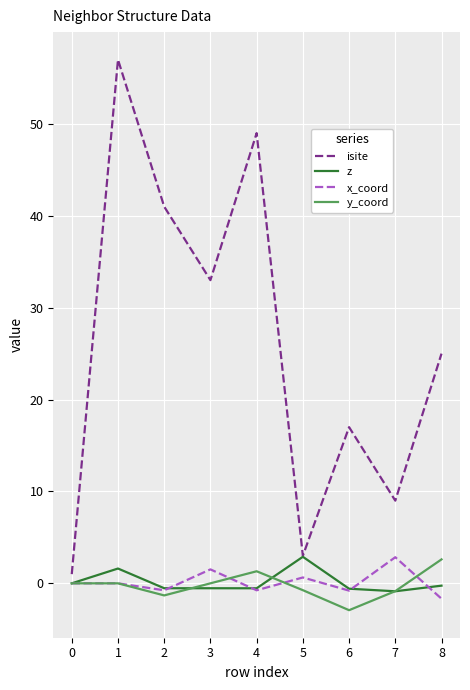

Which series has the largest total across all categories?

isite